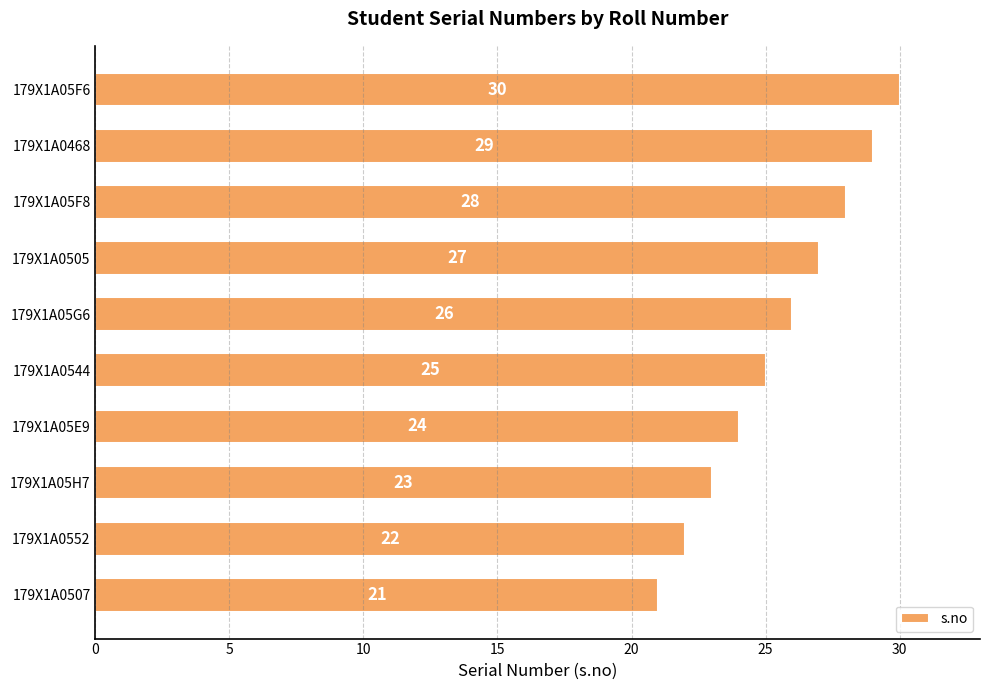

How many values are between 23 and 28?

6